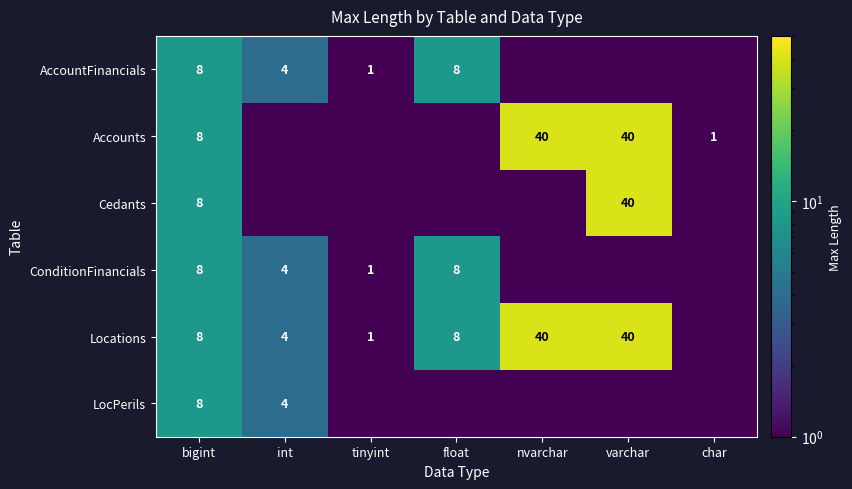

Which label corresponds to the smallest value in the chart?

nvarchar